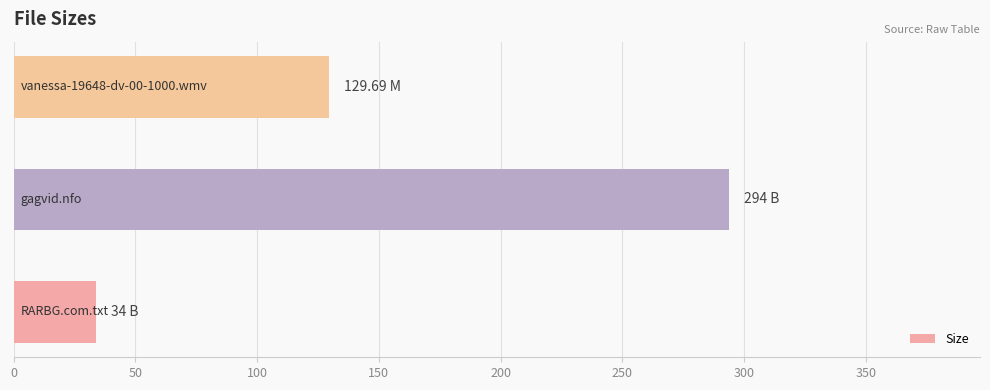

What is the average value?

152.6